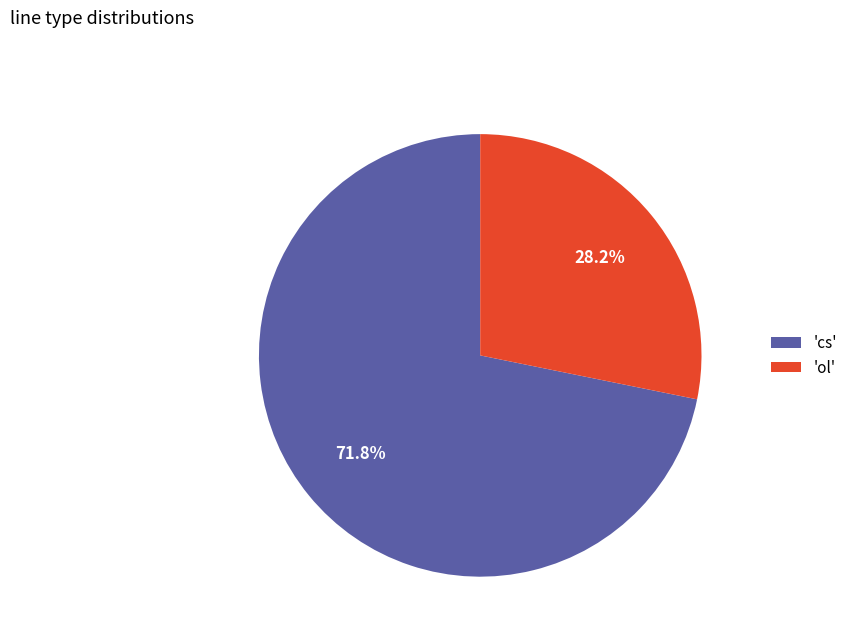

Which slice is the smallest?

'ol'